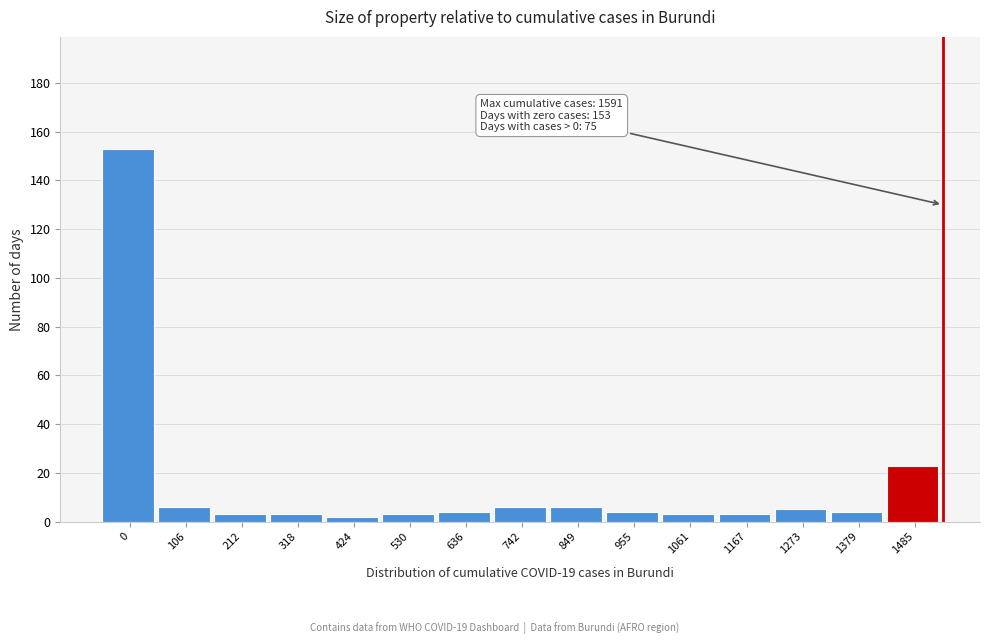

Reading right to left, what are all the values shown in this chart?

1485=23	1379=4	1273=5	1167=3	1061=3	955=4	849=6	742=6	636=4	530=3	424=2	318=3	212=3	106=6	0=153